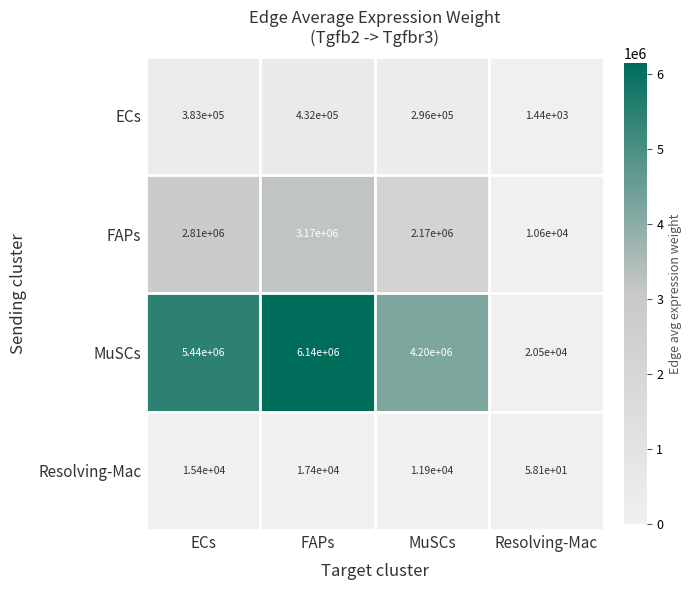

Which category has the highest value across all series?

FAPs